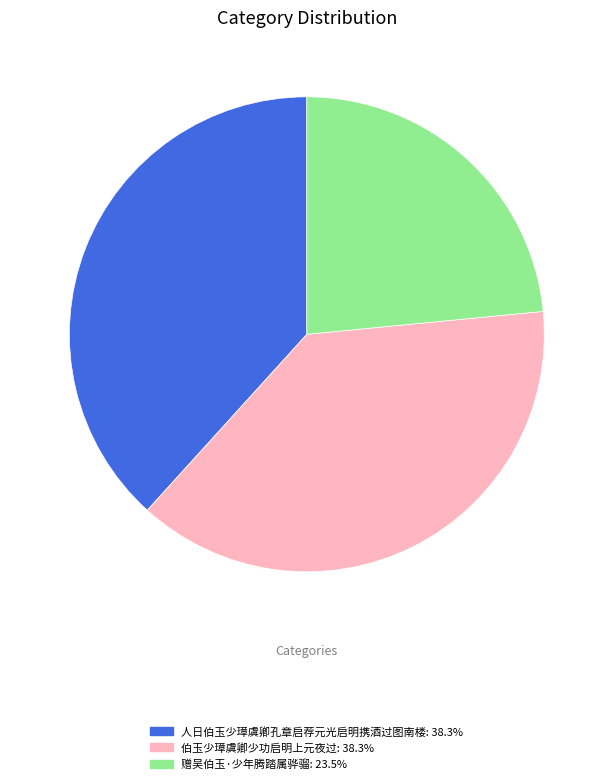

Count the number of slices in the pie.

3